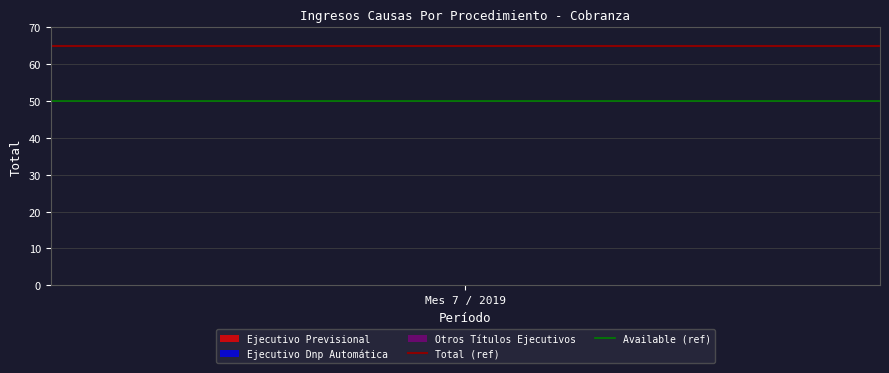

Read the Total (ref) value at Mes 7 / 2019.

65